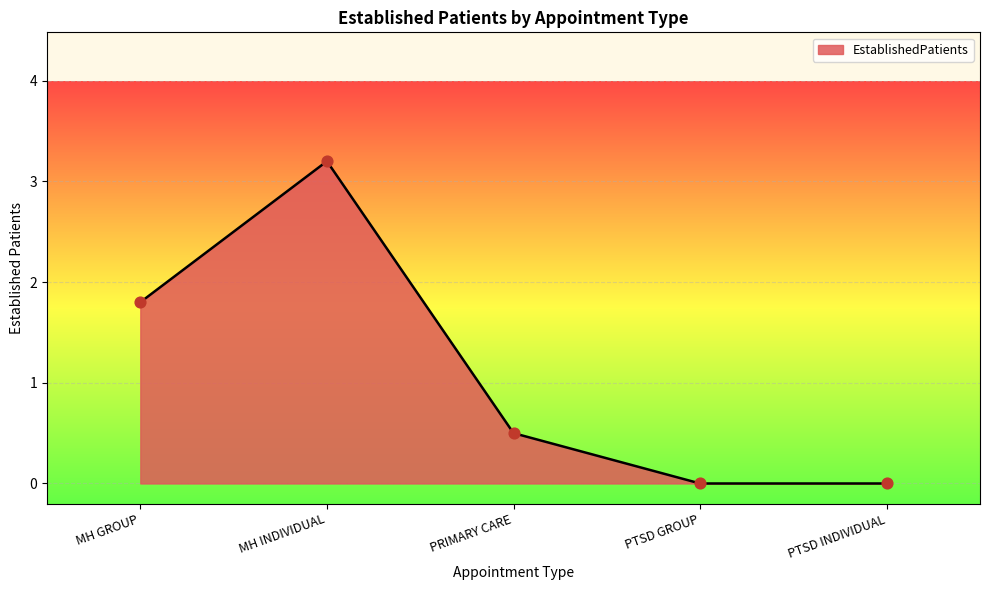

What is the change in value from MH GROUP to PRIMARY CARE?

-1.3